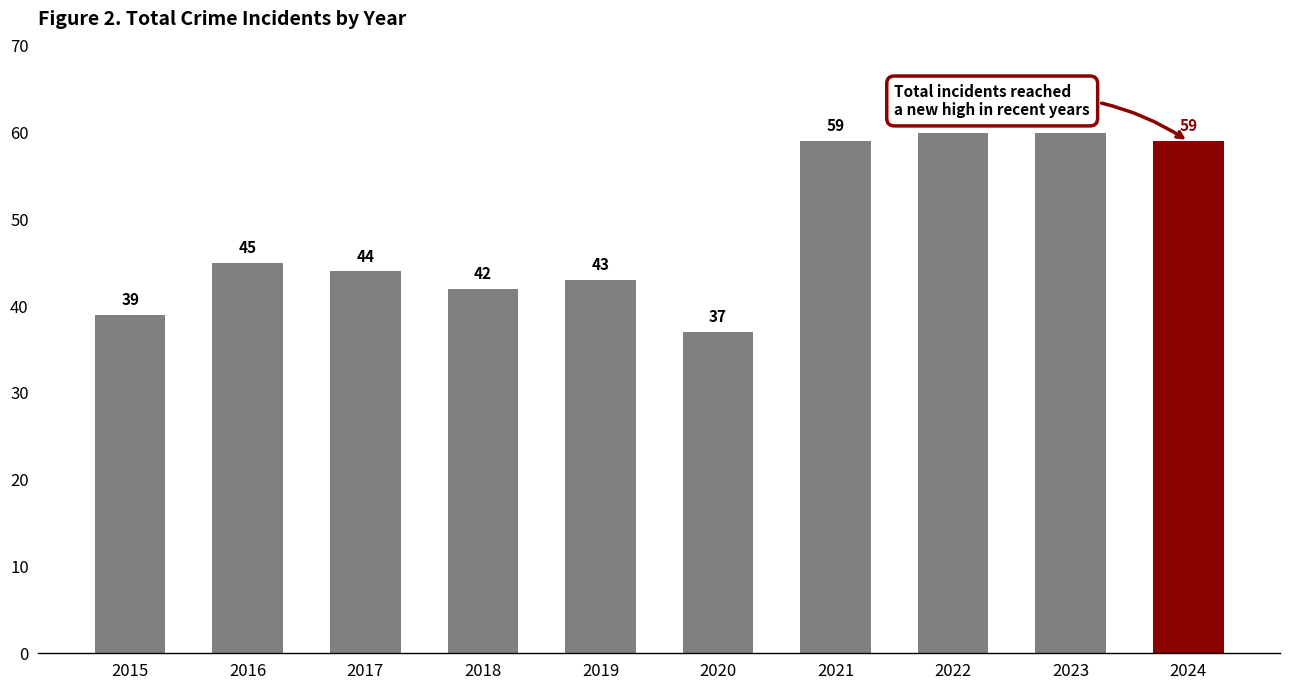

How many distinct data groups are displayed?

1